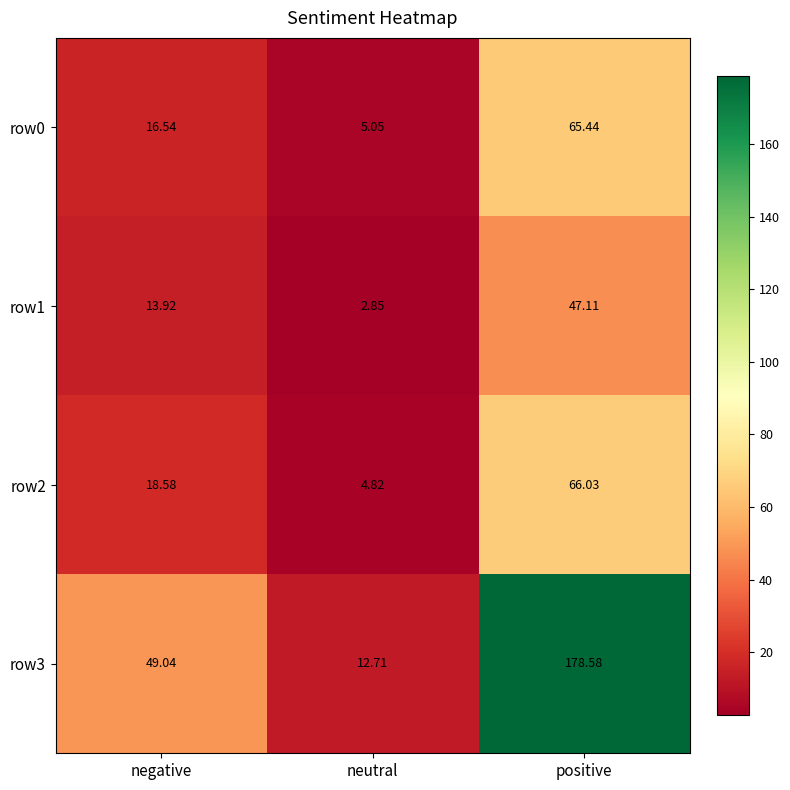

Rank the categories by row3 value from highest to lowest.

positive, negative, neutral